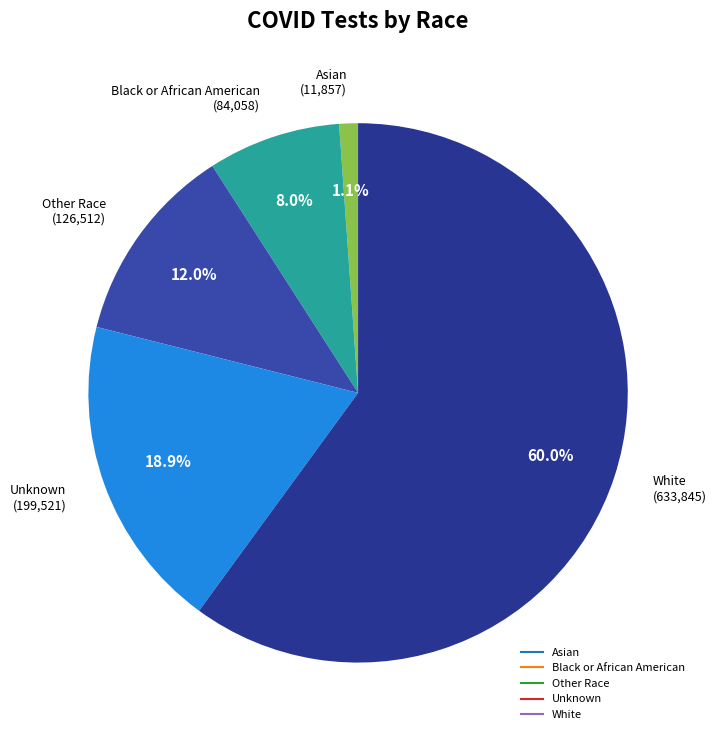

Count the number of slices in the pie.

5